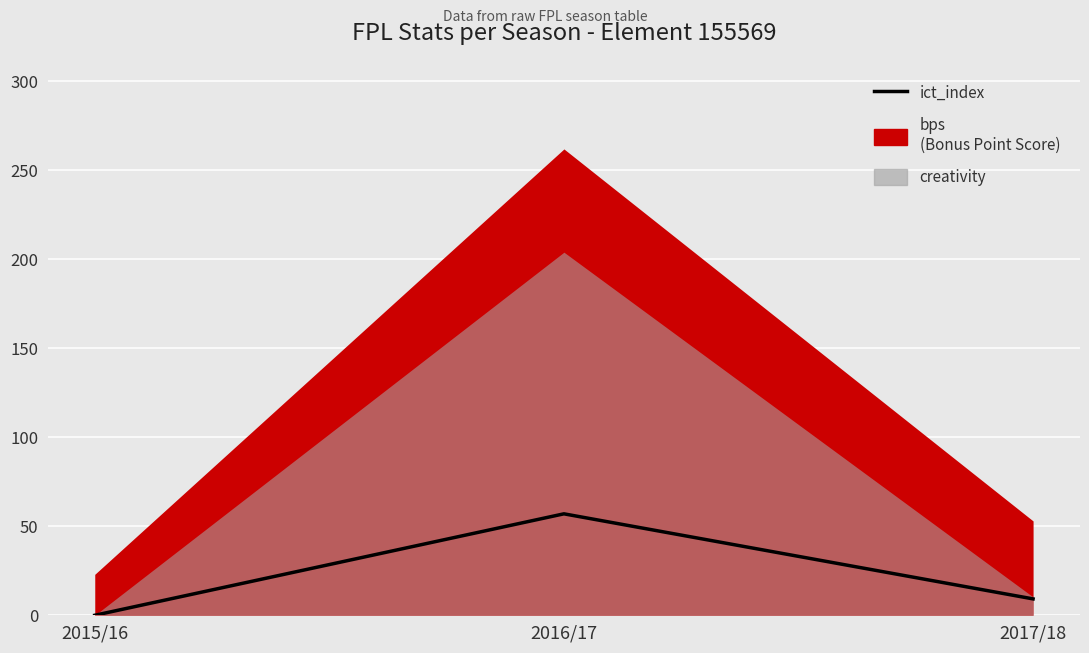

Count the values in the range 0 to 57.

3